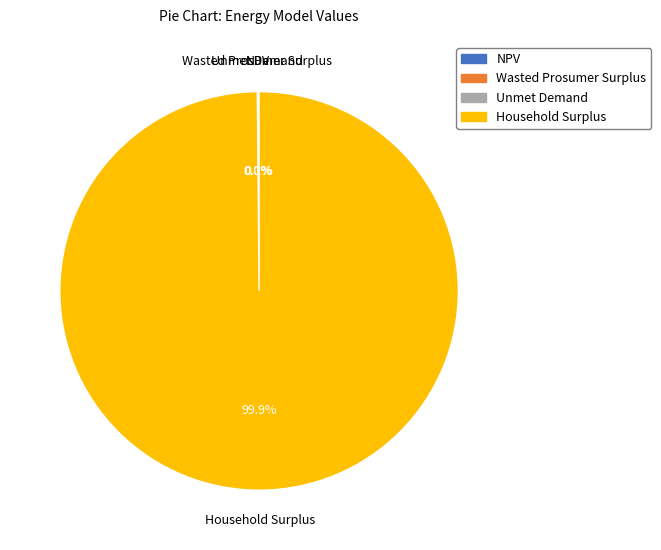

What portion of the pie excludes Household Surplus?

0.1%